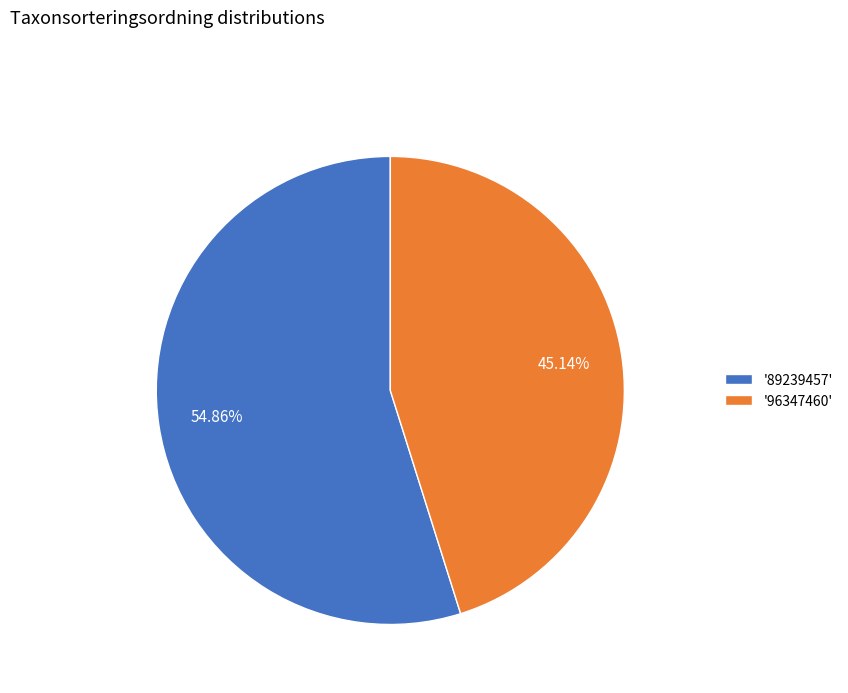

Rank the categories by value from highest to lowest.

'89239457', '96347460'